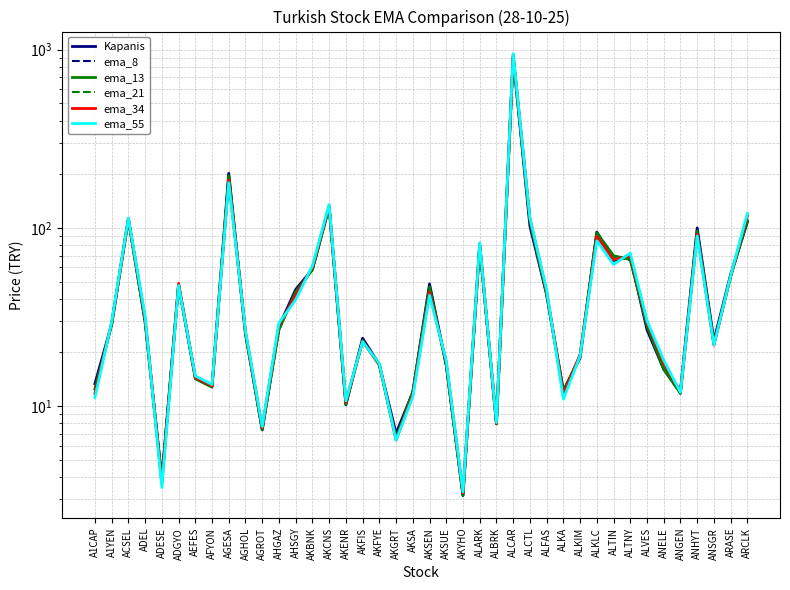

What is the total value across all series at AKFYE?

102.6